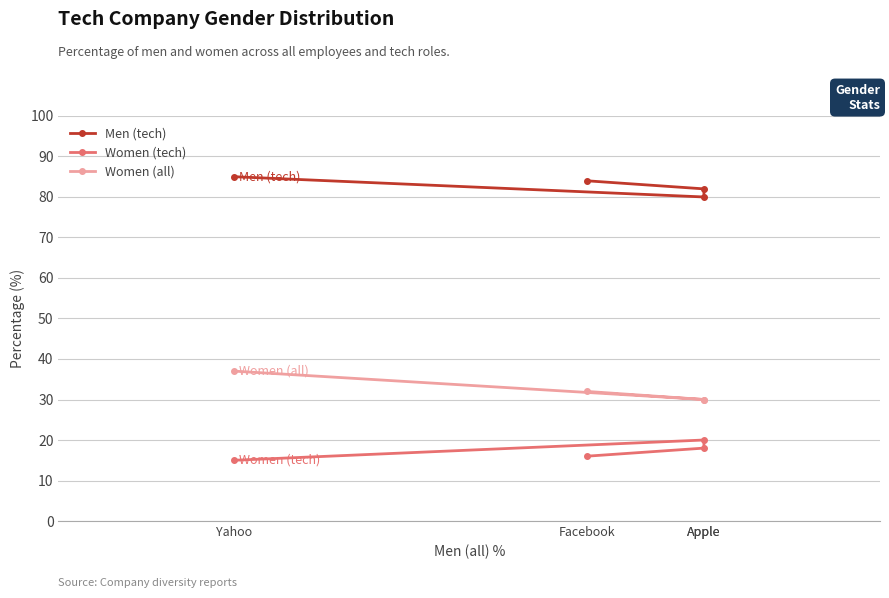

Reading left to right, transcribe all the data shown in this chart.

Men (tech): 84	82	80	85
Women (tech): 16	18	20	15
Women (all): 32	30	30	37